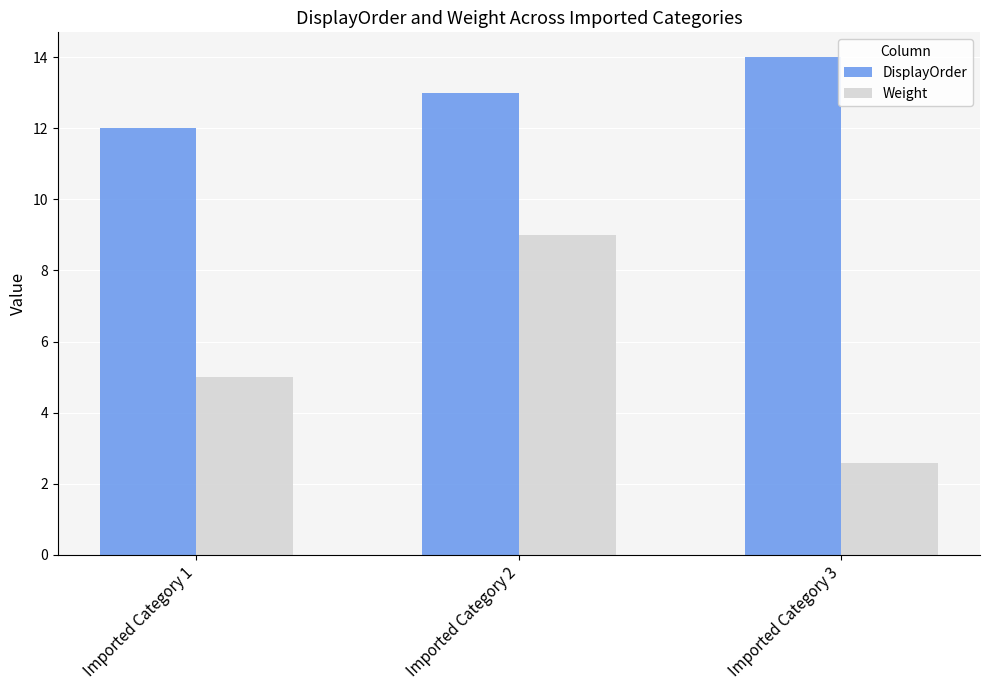

Which series has the largest total across all categories?

DisplayOrder